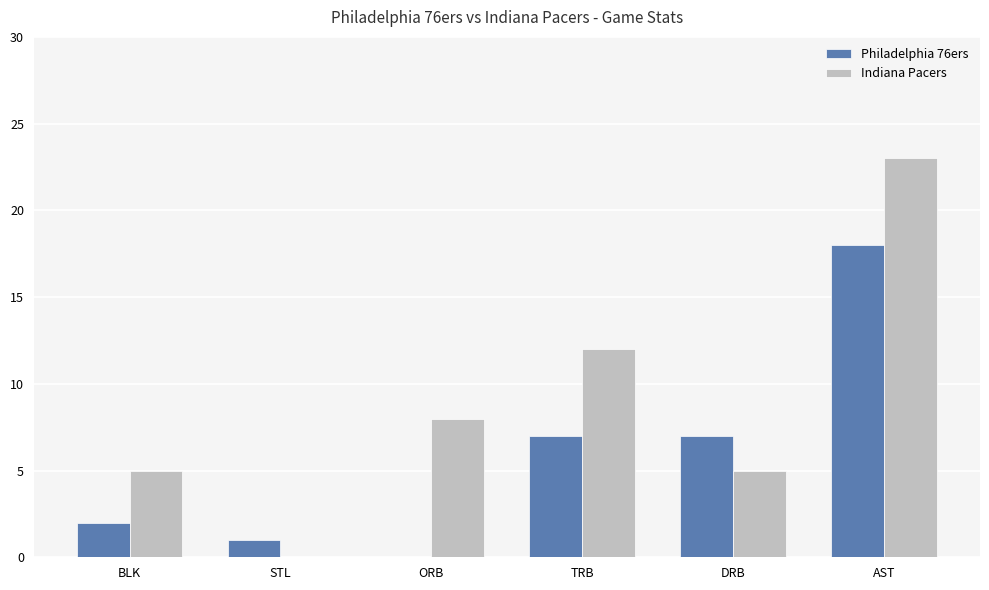

At which category is the sum across all series the highest?

AST